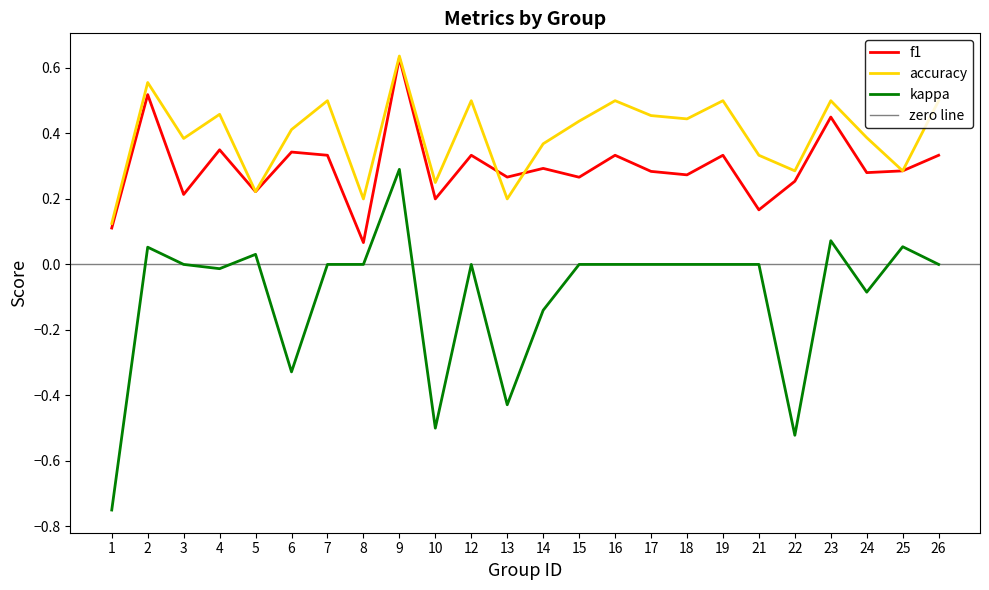

Which series has the largest range (max minus min)?

kappa